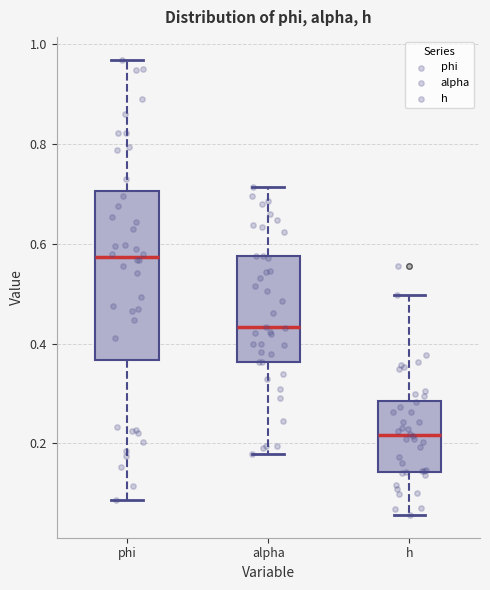

Reading left to right, transcribe this box plot: for each box, give where its median line is, the range the box spans, and where its two whiskers end, as read against the y-axis. The values are not printed on the chart, so give them approximately, as read against the axis.

phi: median 0.58, box 0.36 to 0.70, whiskers 0.08 to 0.96
alpha: median 0.44, box 0.36 to 0.58, whiskers 0.18 to 0.72
h: median 0.22, box 0.14 to 0.28, whiskers 0.06 to 0.50